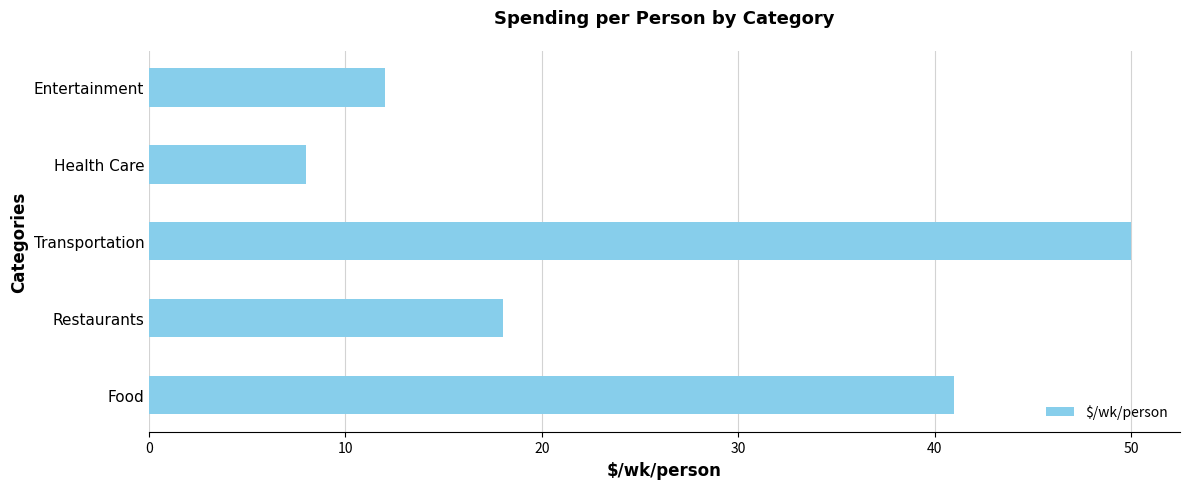

Does the chart contain stacked bars?

No